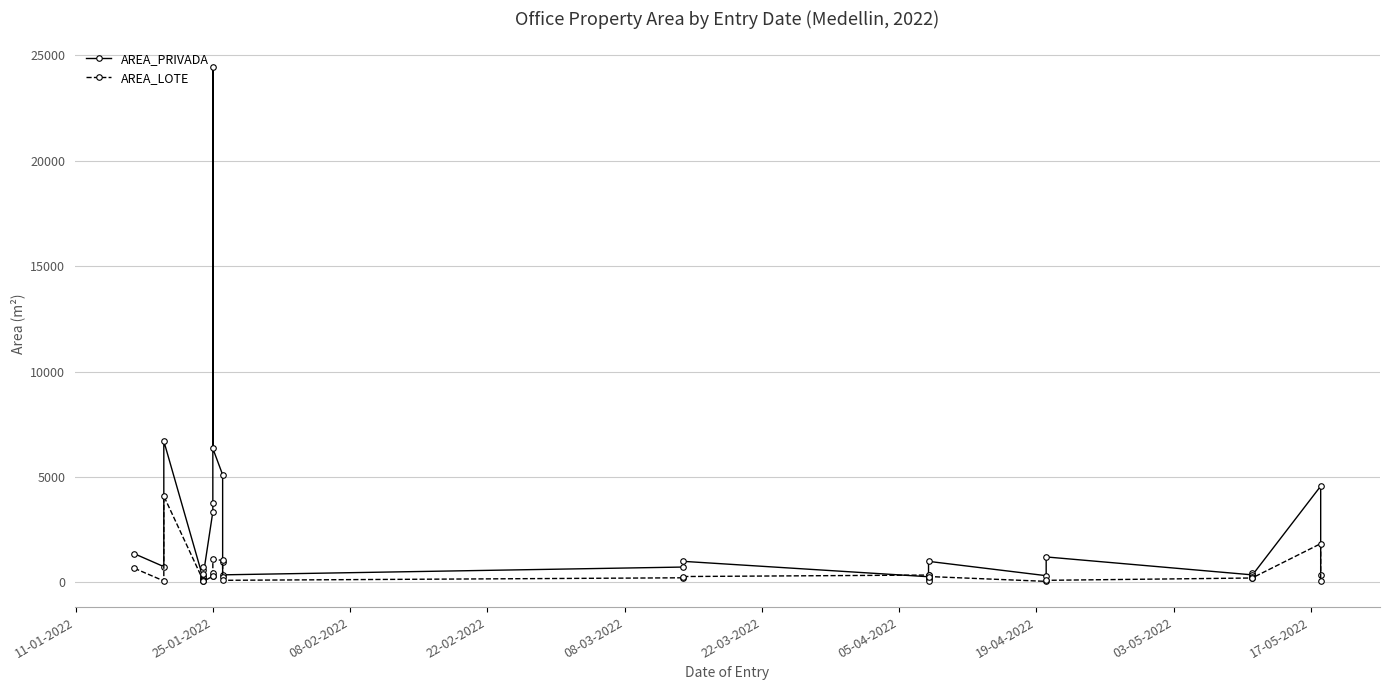

Which series has the largest total across all categories?

AREA_PRIVADA